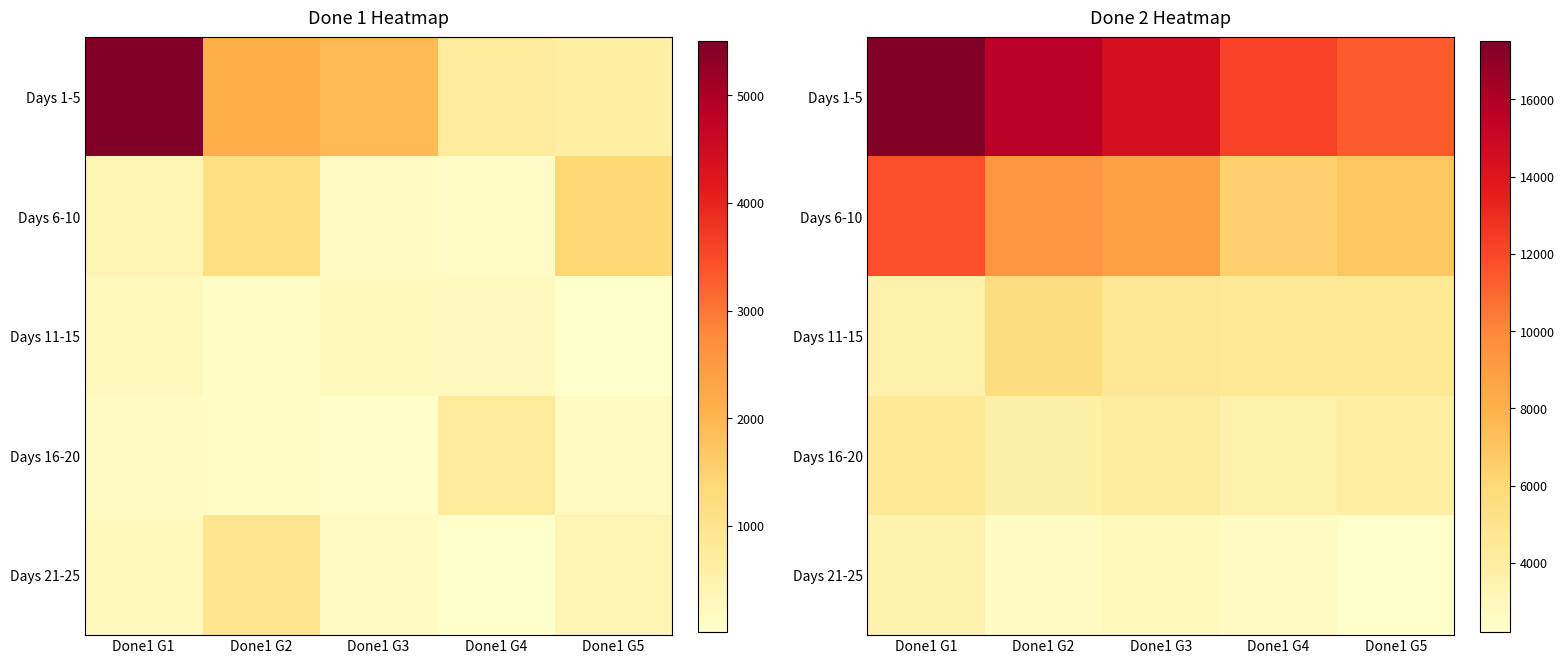

Which has a higher value, Done1 G1 or Done1 G3?

Done1 G1